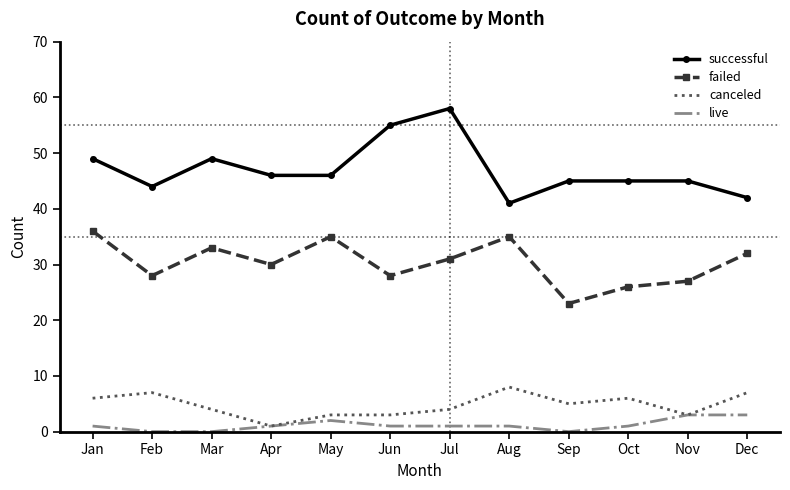

List the series in order of their peak value, highest first.

successful, failed, canceled, live